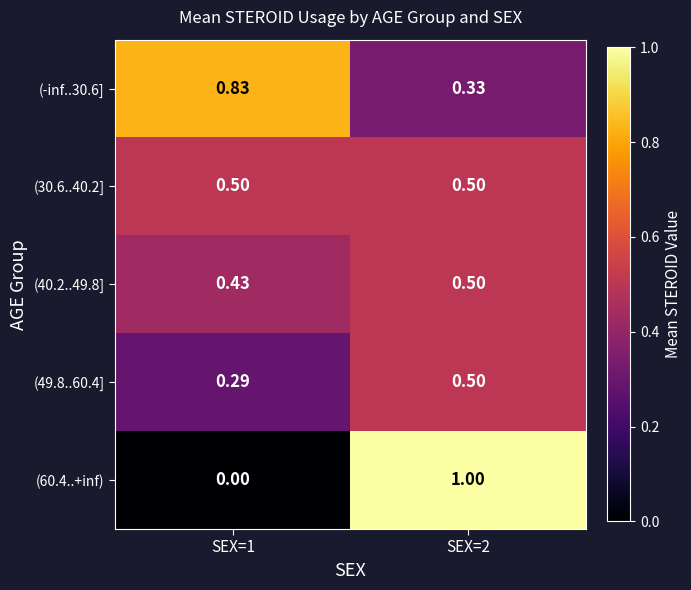

Is the value of (60.4..+inf) at SEX=2 greater than the value of (30.6..40.2] at SEX=2?

Yes